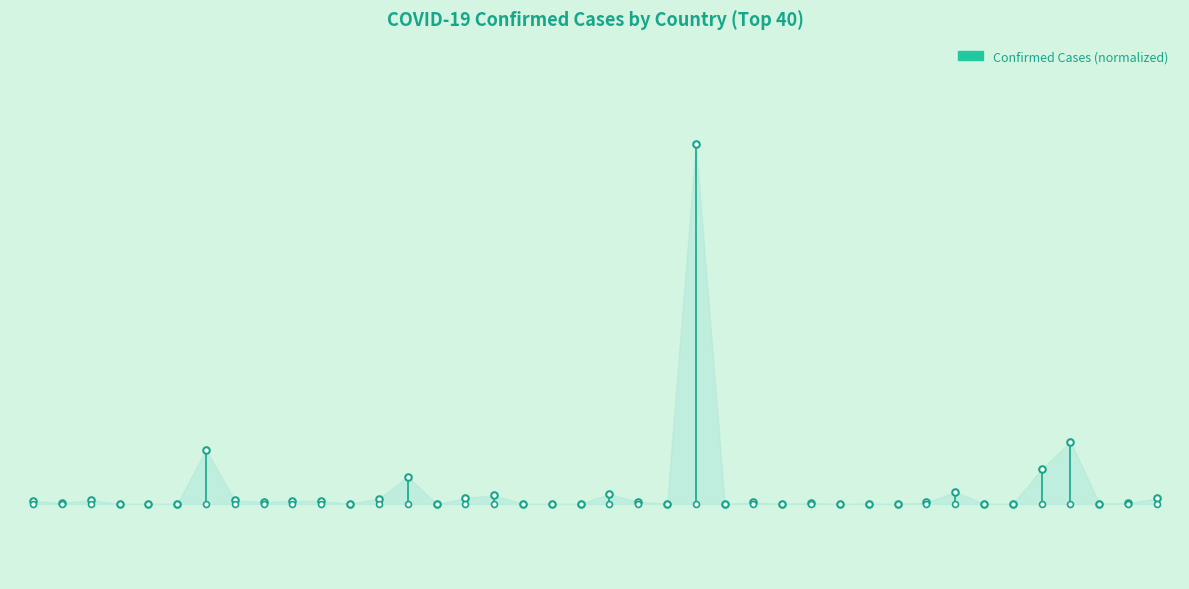

What is the change in value from 28 to 35?

+0.1